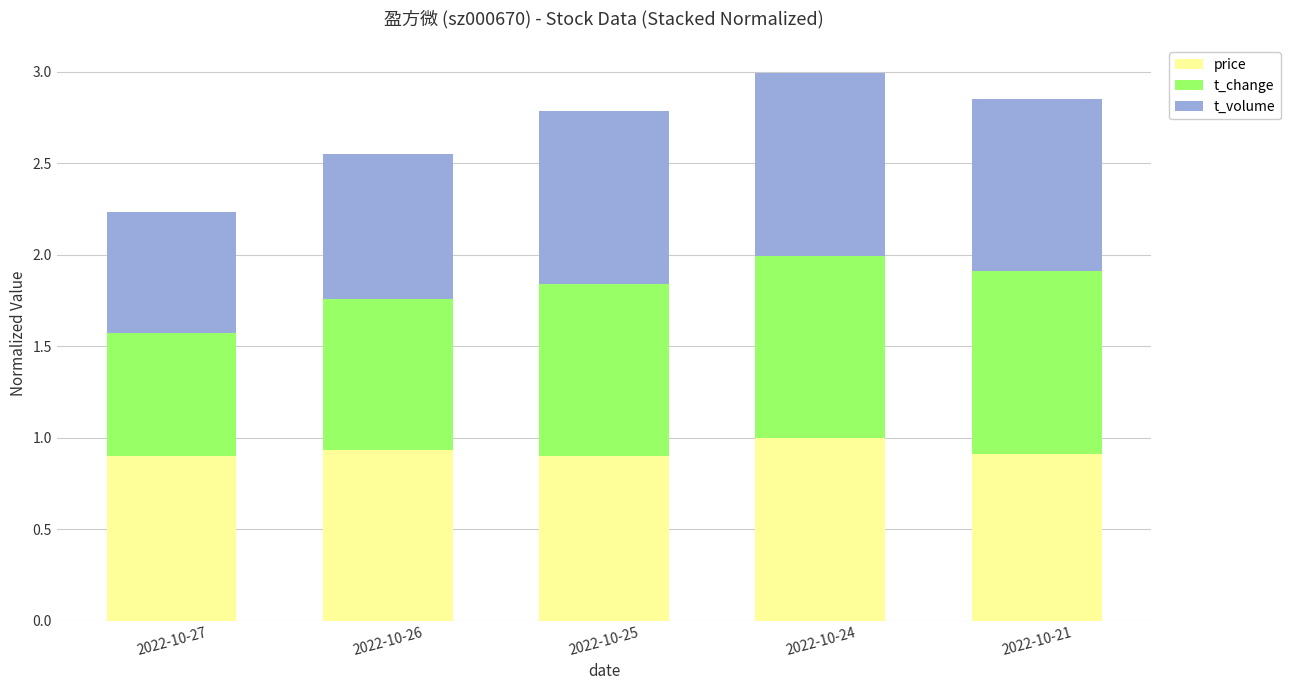

How many series are shown in this chart?

3